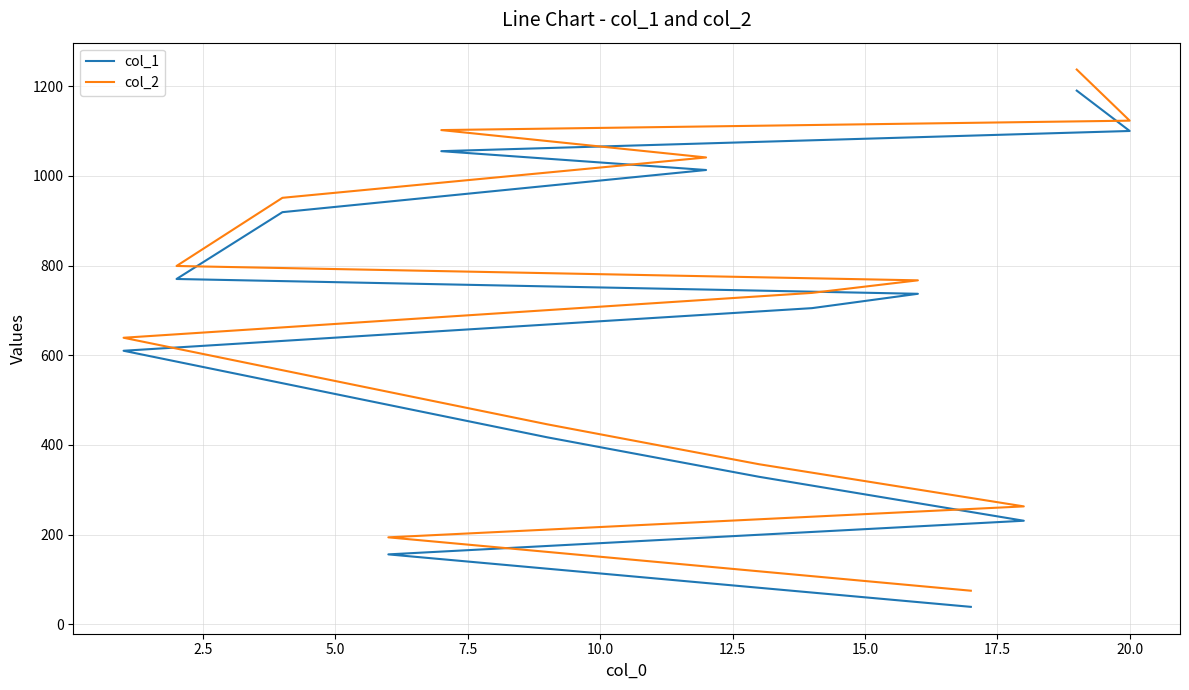

What is the sum of all col_2 values?

9733